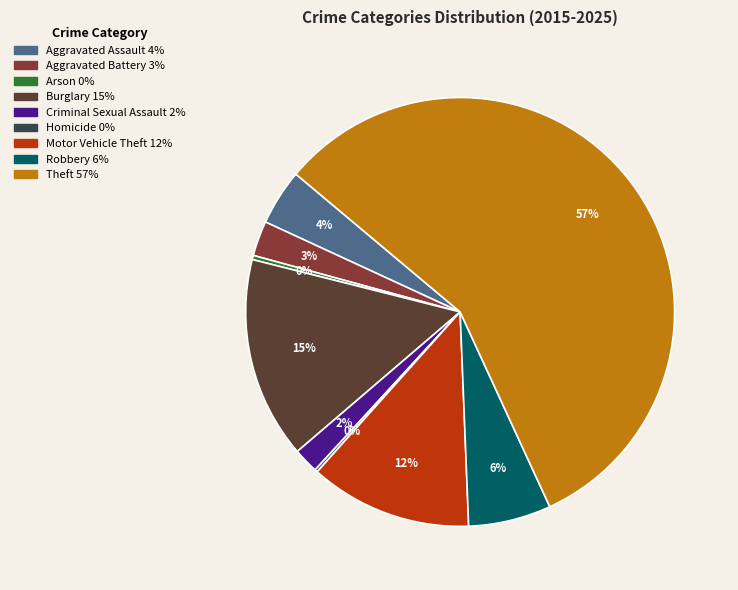

Which category has the biggest portion of the pie?

Theft